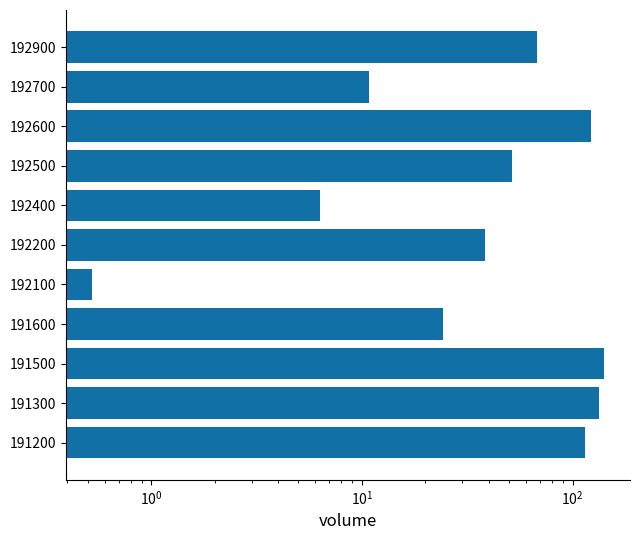

How many data points are above 51?

6